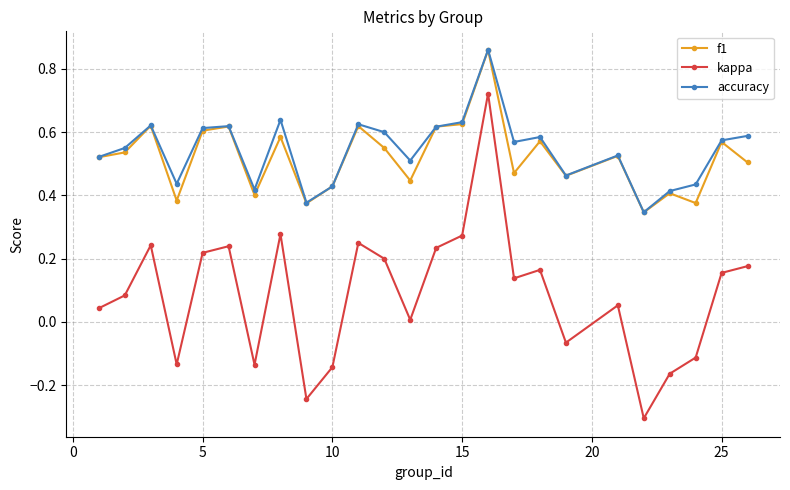

Which series has the widest spread of values?

kappa